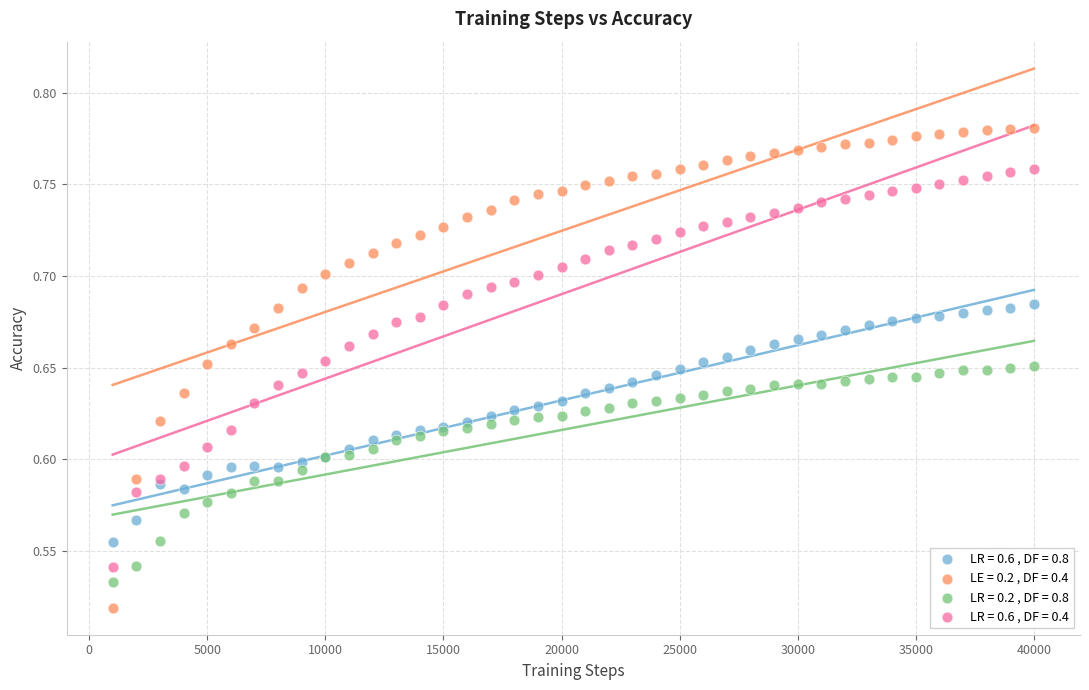

Which series has the widest spread of Y values?

LE = 0.2 , DF = 0.4